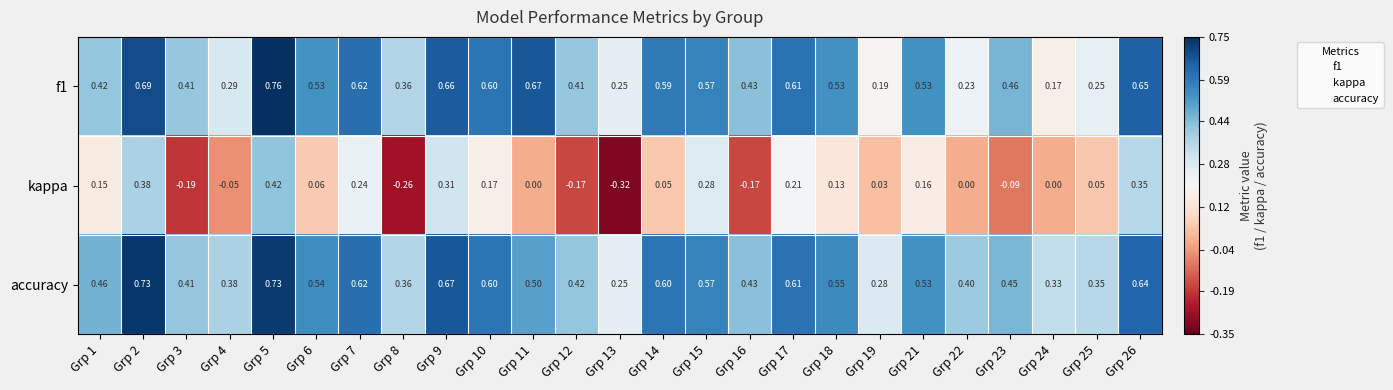

What is the total value across all series at Grp 17?

1.4